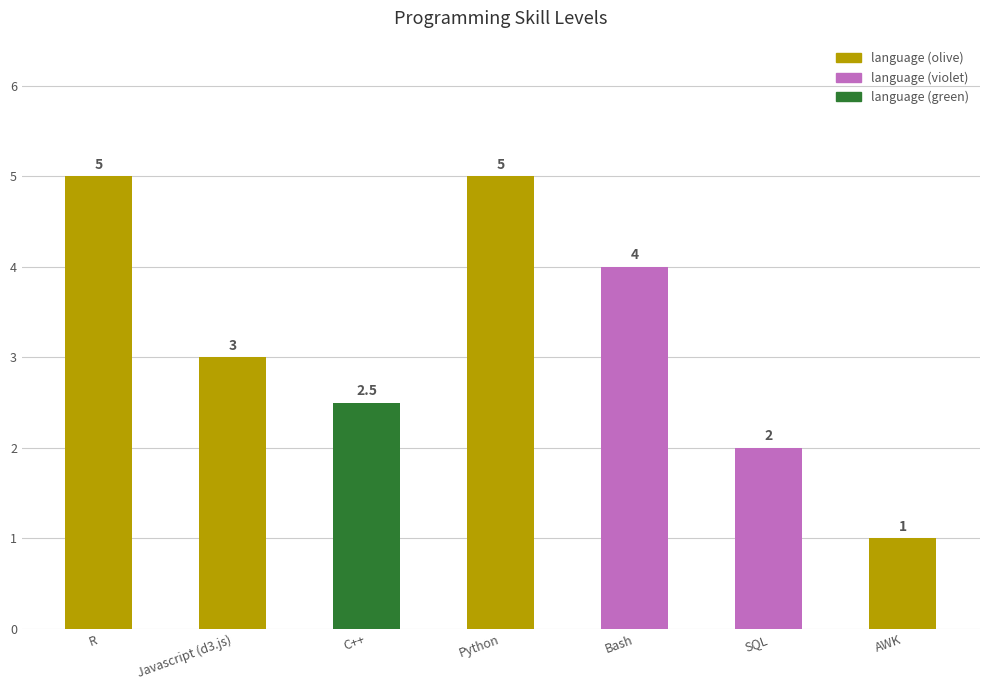

At which label is the value closest to 3?

Javascript (d3.js)